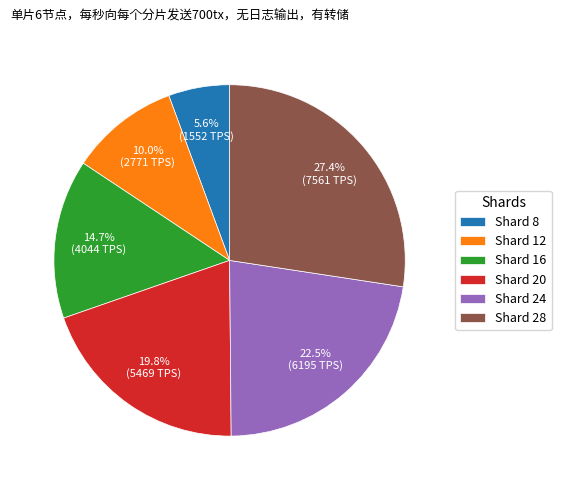

Approximately how many times larger is the value at Shard 20 compared to Shard 28?

0.7